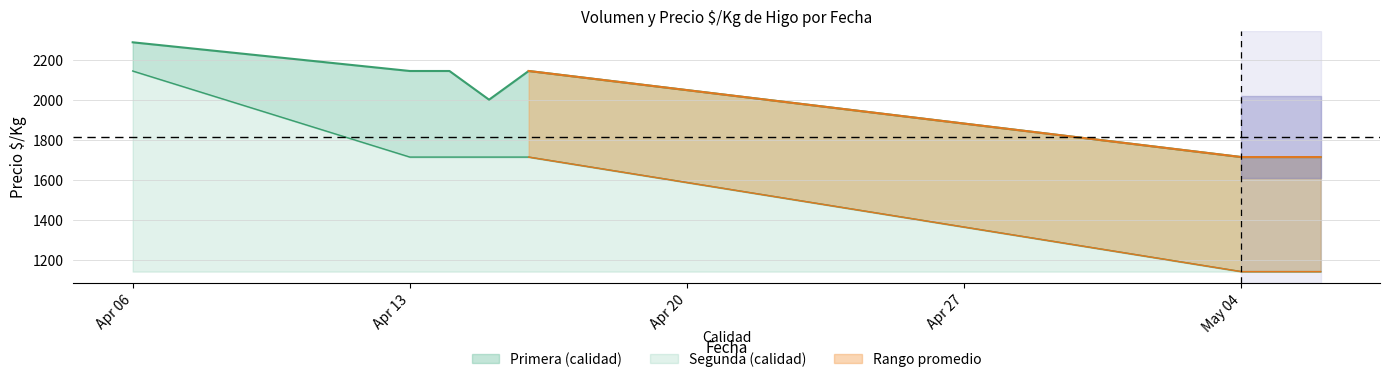

Which label corresponds to the smallest value in the chart?

May 04